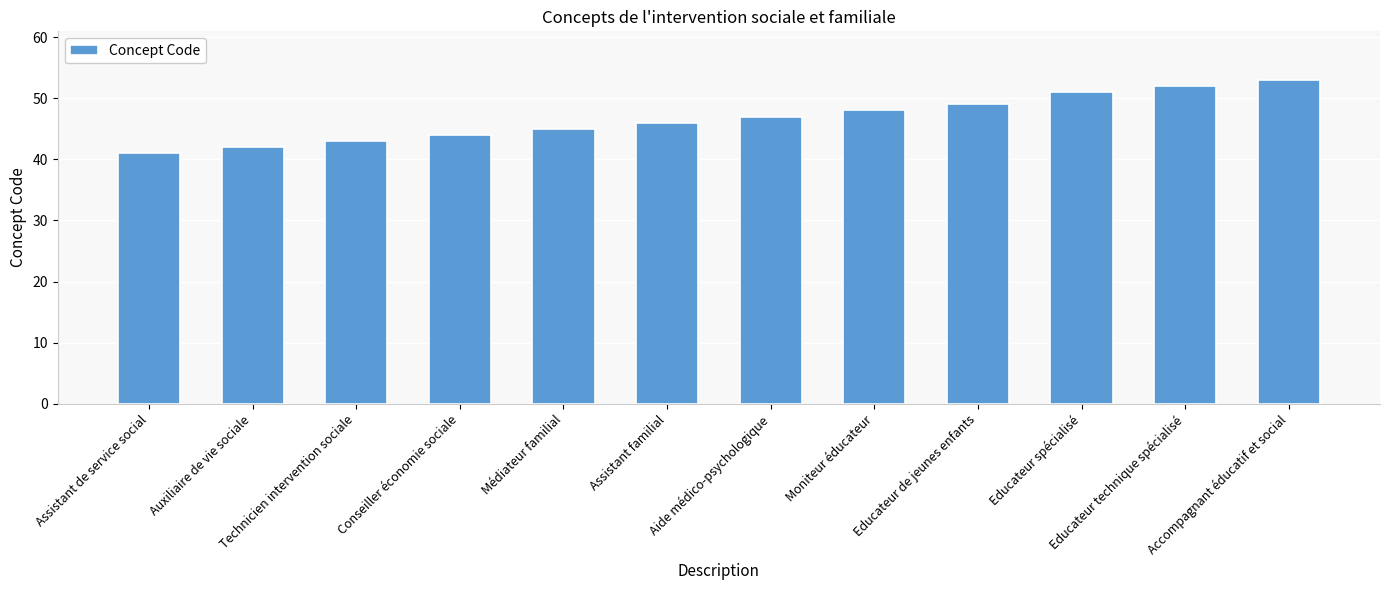

What is the difference between the values at Technicien intervention sociale and Assistant de service social?

2